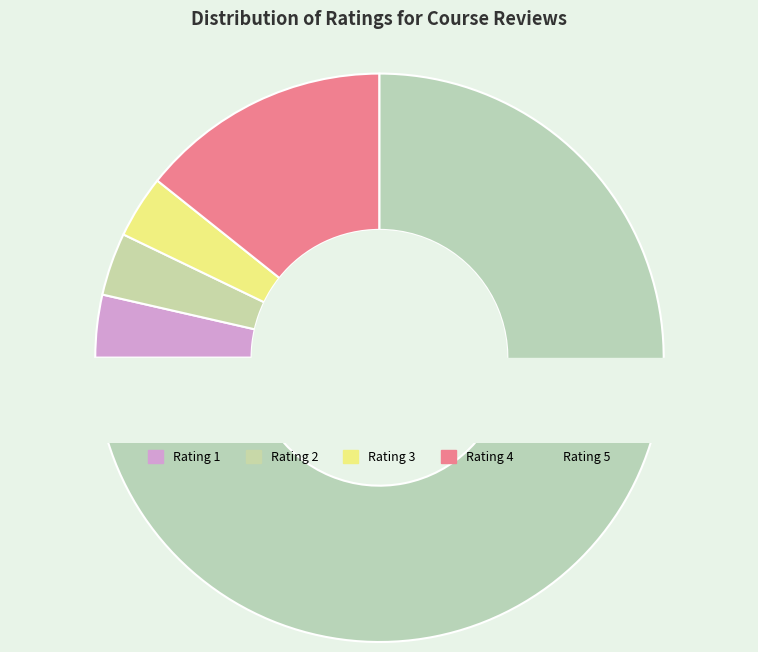

To the nearest percent, what is the average slice percentage?

20%